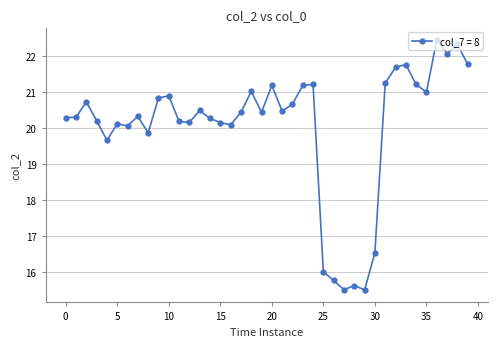

What is the value of the 15th point from the left?

20.3